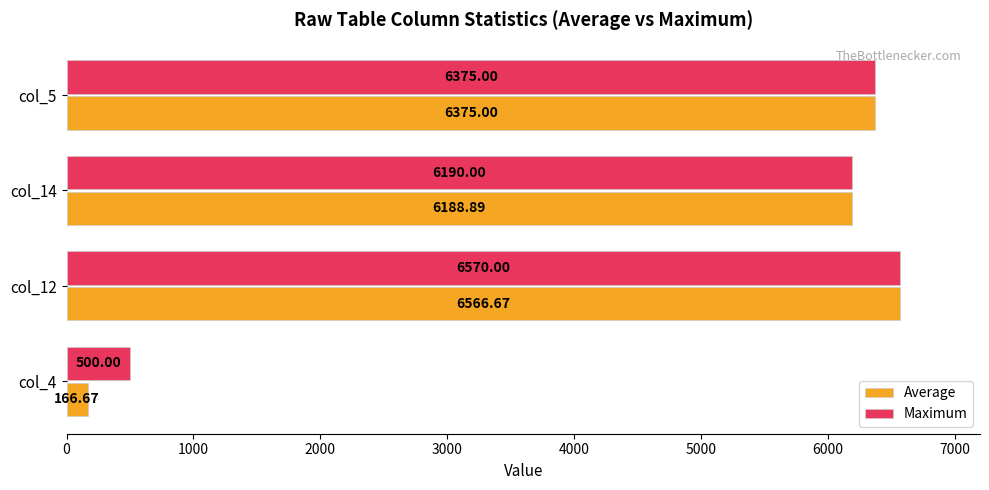

Rank the series at col_12 from lowest to highest value.

Average, Maximum